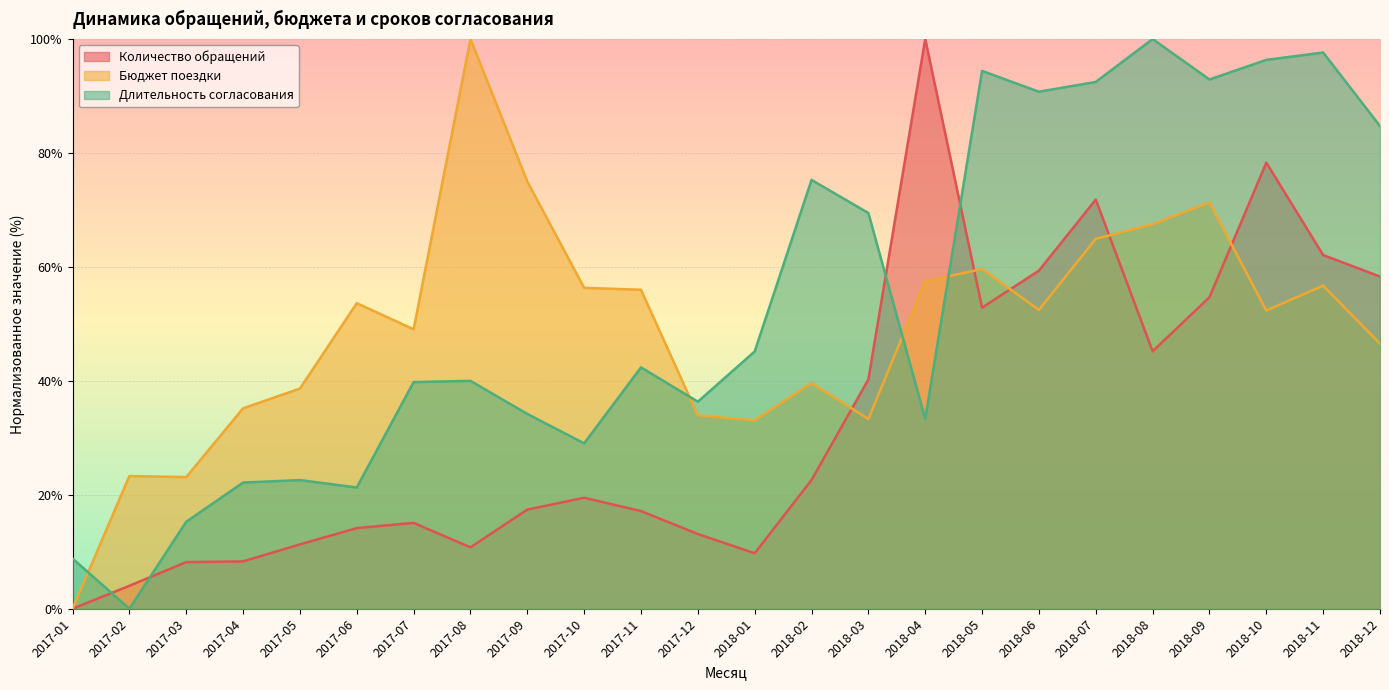

In Количество обращений, how many points are higher than both neighbors (excluding endpoints)?

5